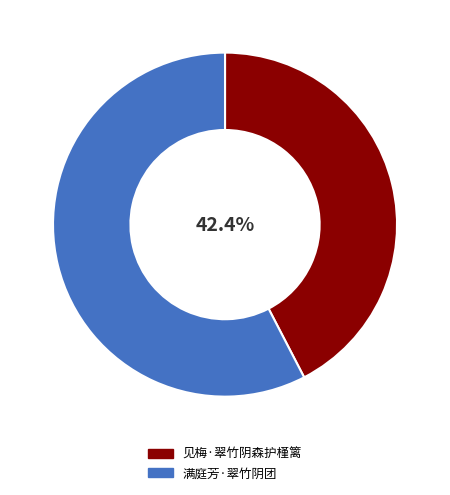

Does 见梅·翠竹阴森护槿篱 represent more than half of the total?

No